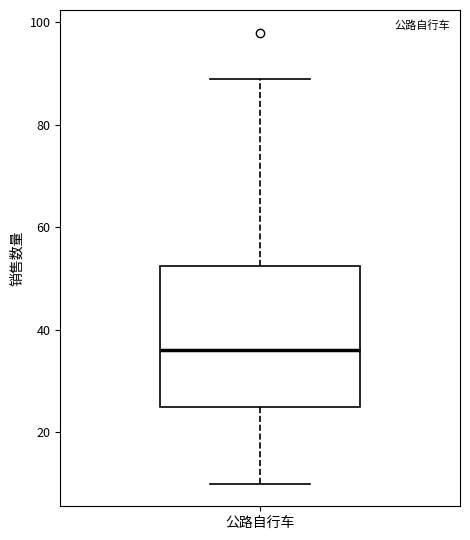

Transcribe this box plot: give where the median line is, the range the box spans, and where the two whiskers end, as read against the y-axis. The values are not printed on the chart, so give them approximately, as read against the axis.

median 36, box 26 to 52, whiskers 10 to 90